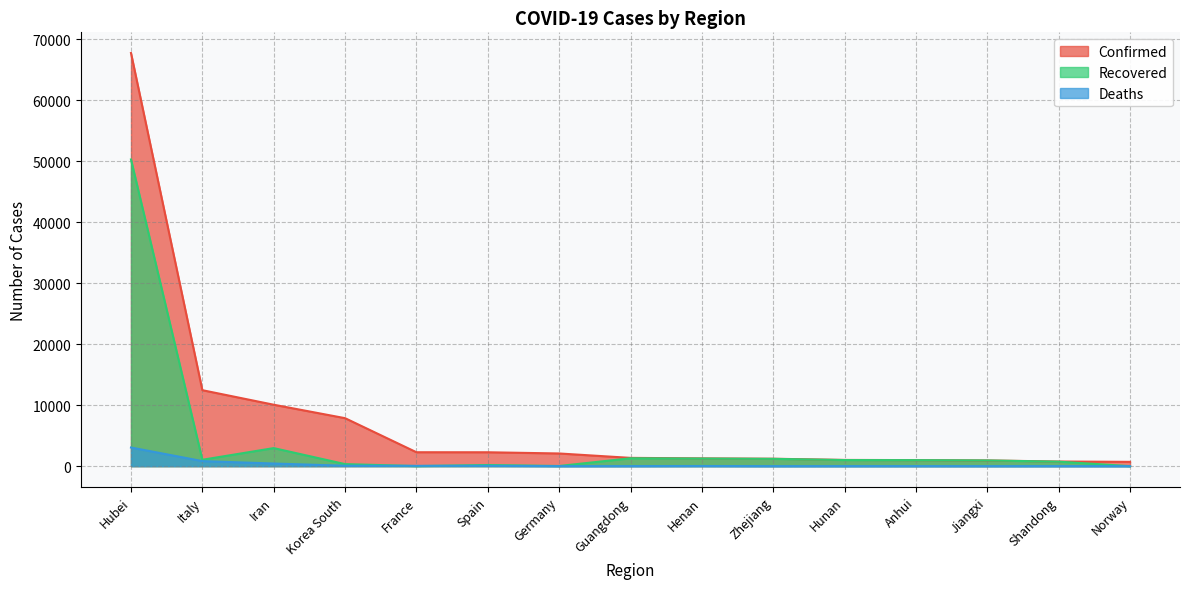

Which series has the largest total across all categories?

Confirmed